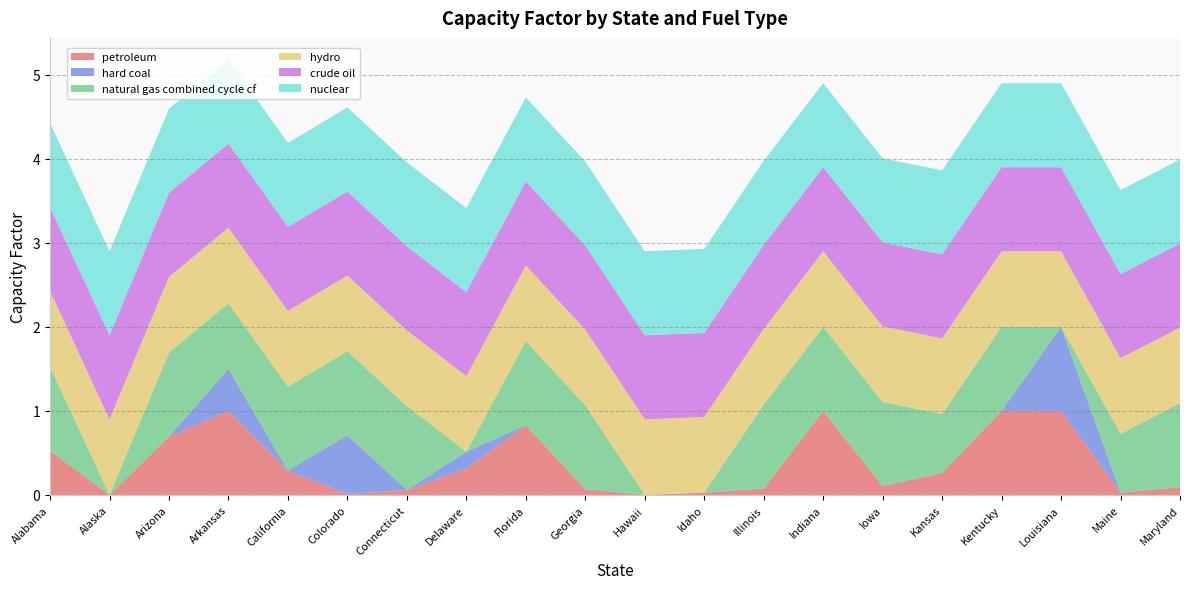

Reading right to left, what are all the values shown in this chart?

petroleum: Maryland=0.1	Maine=0.0	Louisiana=1.0	Kentucky=1.0	Kansas=0.3	Iowa=0.1	Indiana=1.0	Illinois=0.1	Idaho=0.0	Hawaii=0.0	Georgia=0.1	Florida=0.8	Delaware=0.3	Connecticut=0.1	Colorado=0.0	California=0.3	Arkansas=1.0	Arizona=0.7	Alaska=0.0	Alabama=0.5
hard coal: Maryland=0.0	Maine=0.0	Louisiana=1.0	Kentucky=0.0	Kansas=0.0	Iowa=0.0	Indiana=0.0	Illinois=0.0	Idaho=0.0	Hawaii=0.0	Georgia=0.0	Florida=0.0	Delaware=0.2	Connecticut=0.0	Colorado=0.7	California=0.0	Arkansas=0.5	Arizona=0.0	Alaska=0.0	Alabama=0.0
natural gas combined cycle cf: Maryland=1.0	Maine=0.7	Louisiana=0.0	Kentucky=1.0	Kansas=0.7	Iowa=1.0	Indiana=1.0	Illinois=1.0	Idaho=0.0	Hawaii=0.0	Georgia=1.0	Florida=1.0	Delaware=0.0	Connecticut=1.0	Colorado=1.0	California=1.0	Arkansas=0.8	Arizona=1.0	Alaska=0.0	Alabama=1.0
hydro: Maryland=0.9	Maine=0.9	Louisiana=0.9	Kentucky=0.9	Kansas=0.9	Iowa=0.9	Indiana=0.9	Illinois=0.9	Idaho=0.9	Hawaii=0.9	Georgia=0.9	Florida=0.9	Delaware=0.9	Connecticut=0.9	Colorado=0.9	California=0.9	Arkansas=0.9	Arizona=0.9	Alaska=0.9	Alabama=0.9
crude oil: Maryland=1.0	Maine=1.0	Louisiana=1.0	Kentucky=1.0	Kansas=1.0	Iowa=1.0	Indiana=1.0	Illinois=1.0	Idaho=1.0	Hawaii=1.0	Georgia=1.0	Florida=1.0	Delaware=1.0	Connecticut=1.0	Colorado=1.0	California=1.0	Arkansas=1.0	Arizona=1.0	Alaska=1.0	Alabama=1.0
nuclear: Maryland=1.0	Maine=1.0	Louisiana=1.0	Kentucky=1.0	Kansas=1.0	Iowa=1.0	Indiana=1.0	Illinois=1.0	Idaho=1.0	Hawaii=1.0	Georgia=1.0	Florida=1.0	Delaware=1.0	Connecticut=1.0	Colorado=1.0	California=1.0	Arkansas=1.0	Arizona=1.0	Alaska=1.0	Alabama=1.0